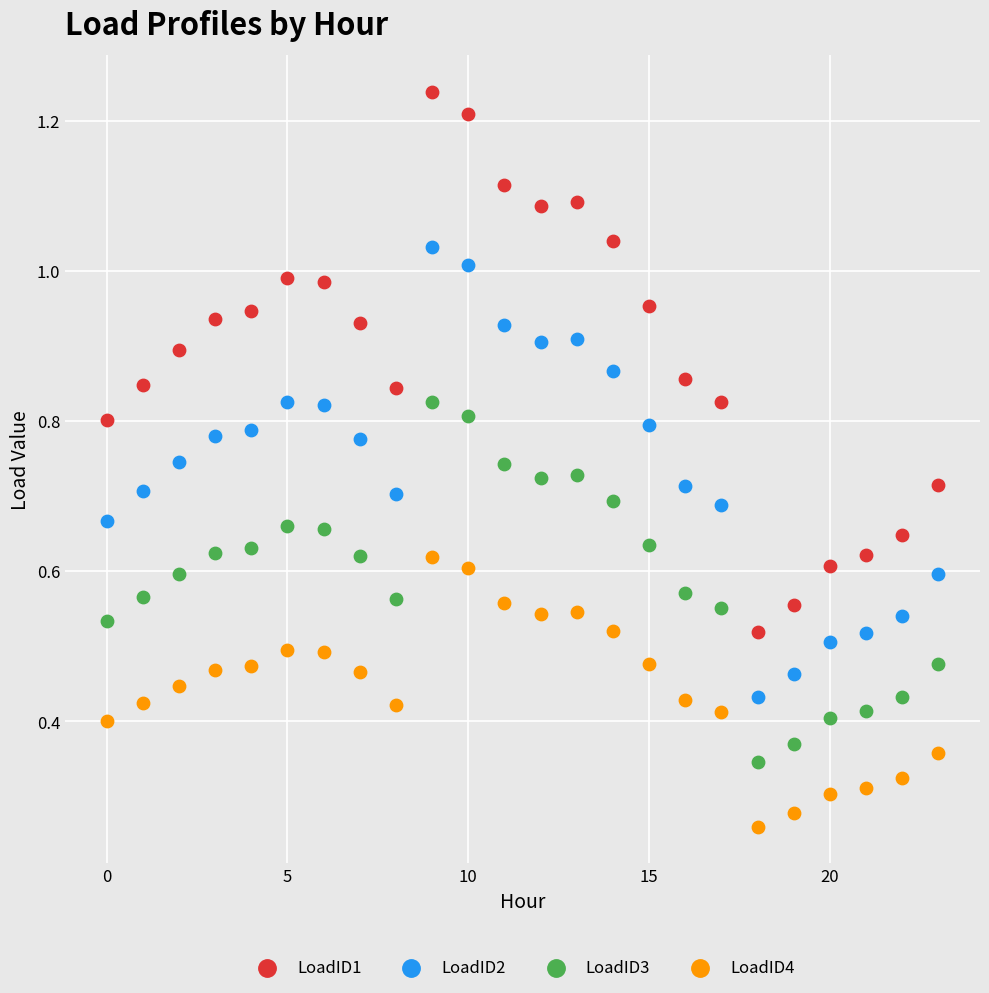

Which series reaches the minimum Y coordinate?

LoadID4